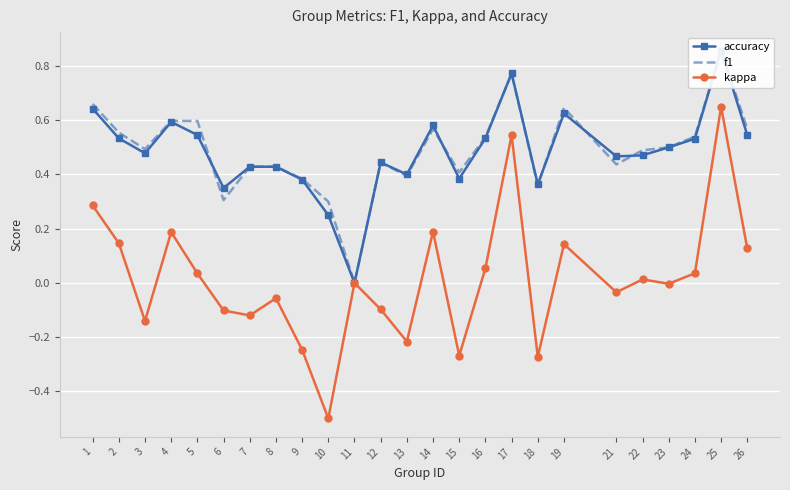

Is it true that kappa equals -0.1 at 8?

True